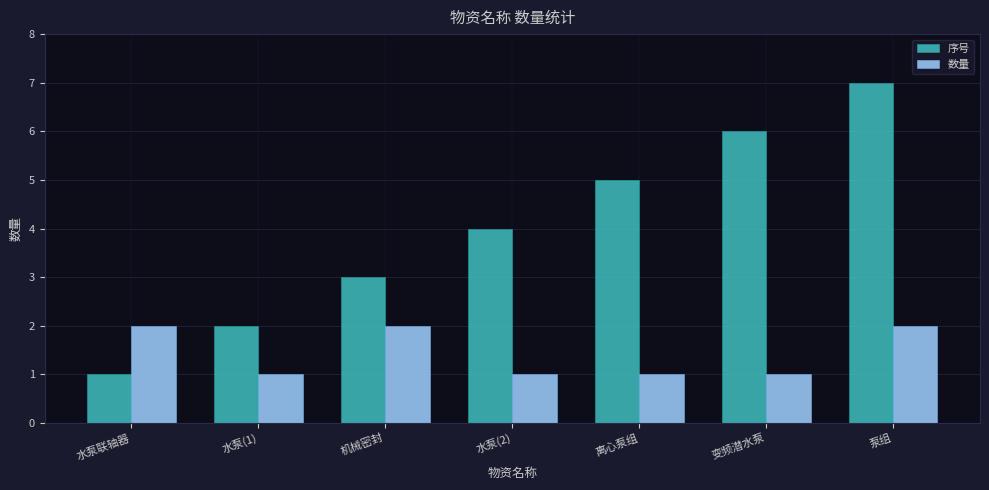

True or false: 序号 has a value of 1 at 水泵联轴器.

True